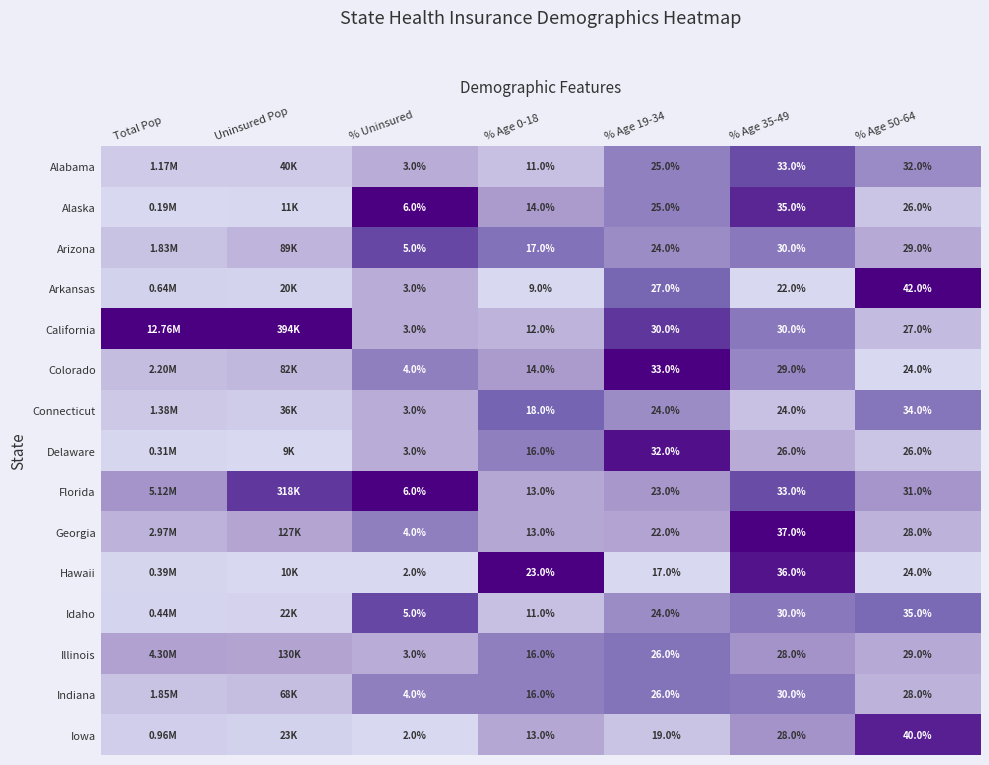

Is the value of Georgia at % Uninsured greater than the value of Idaho at % Age 0-18?

No